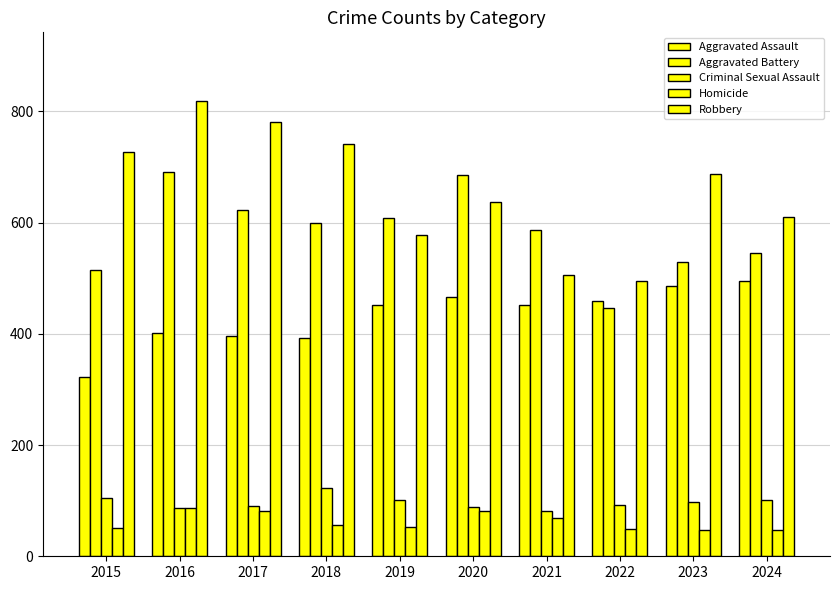

What is the value of the Aggravated Assault bar at the 10th from the left?

495